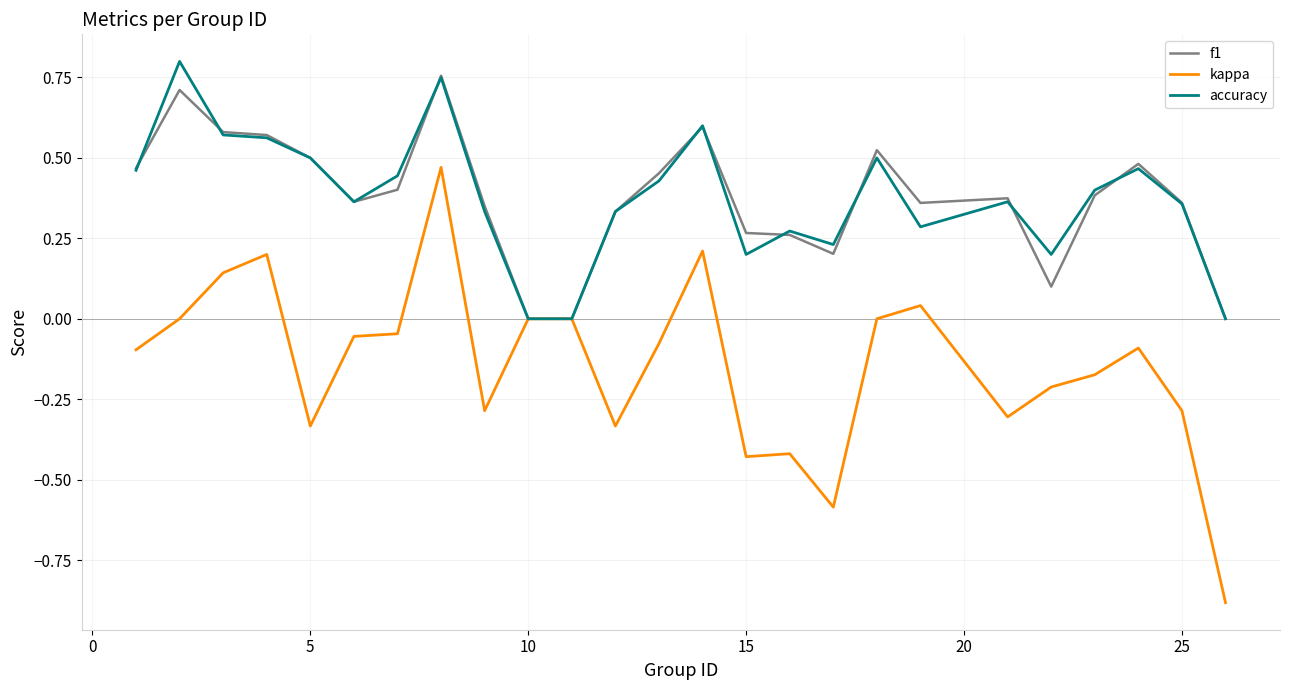

What is the lowest value of the kappa series?

-0.9